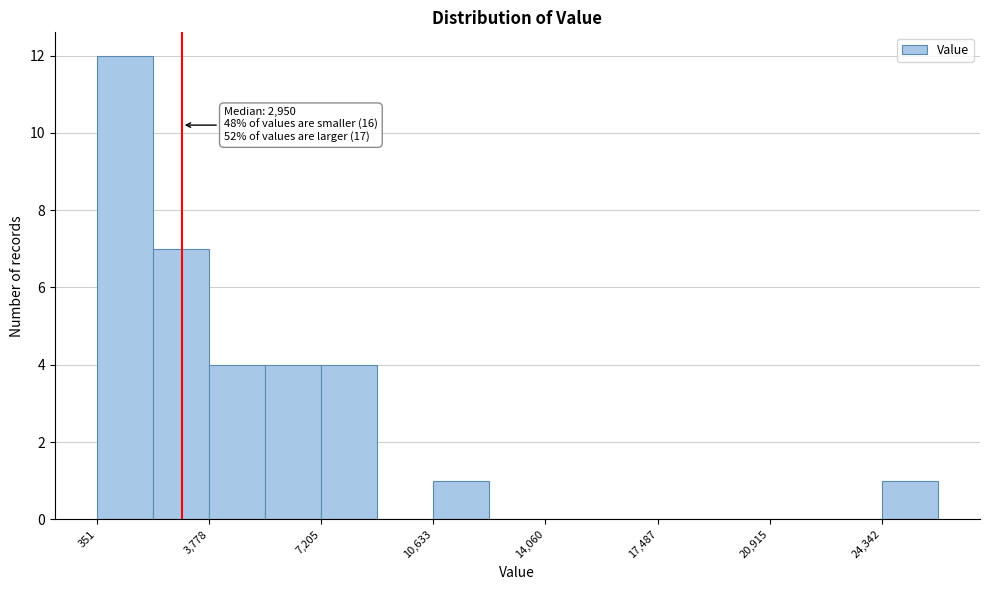

Read against the x-axis, roughly where is the centre of the tallest bar?

1000